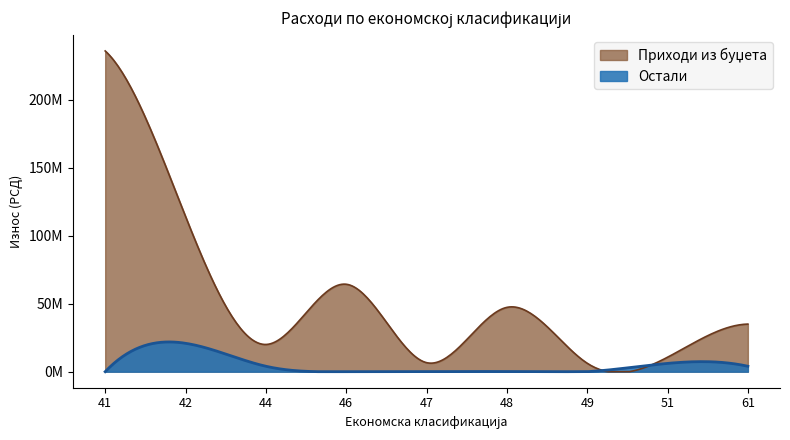

Reading left to right, extract all data points from this chart.

Приходи из буџета: 41=235801290	42=114132142	44=20000000	46=64287160	47=6640000	48=47277490	49=6200000	51=10616388	61=35000000
Остали: 41=0	42=20879249	44=4000000	46=0	47=0	48=0	49=0	51=6100000	61=4000000